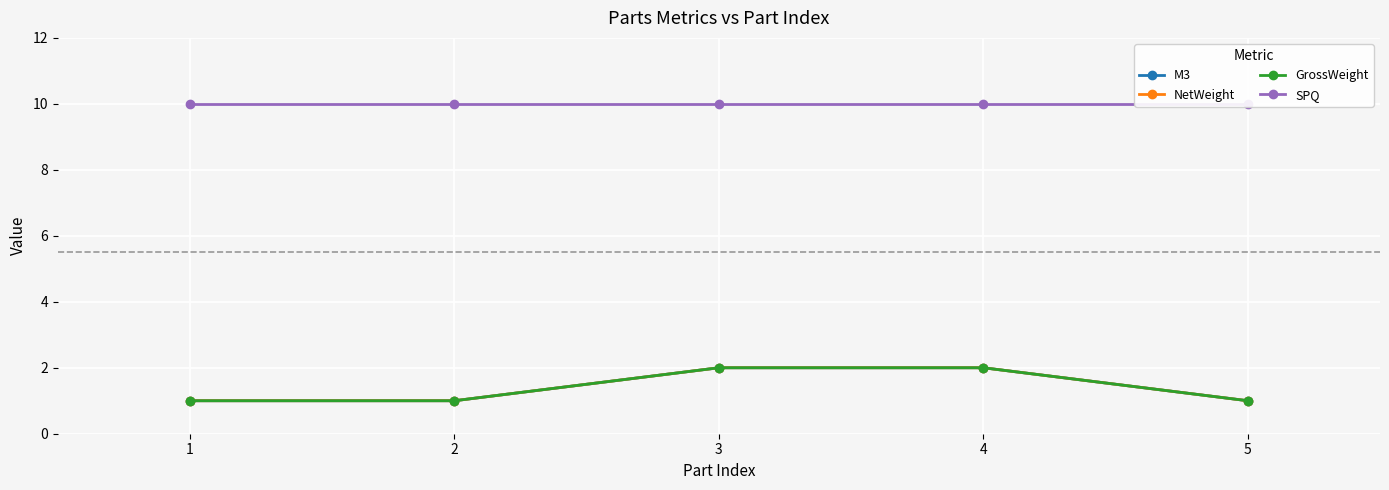

At which label does SPQ reach its peak?

1